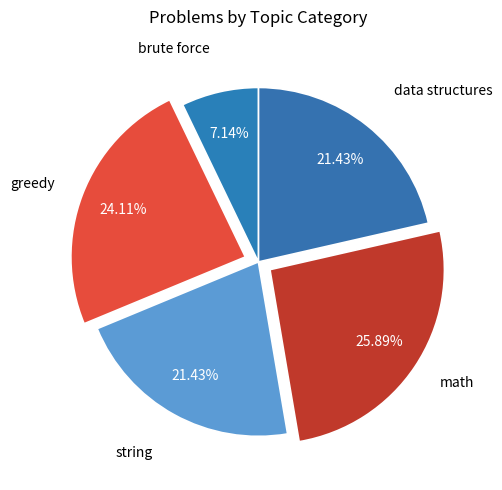

Between greedy and data structures, which is larger?

greedy